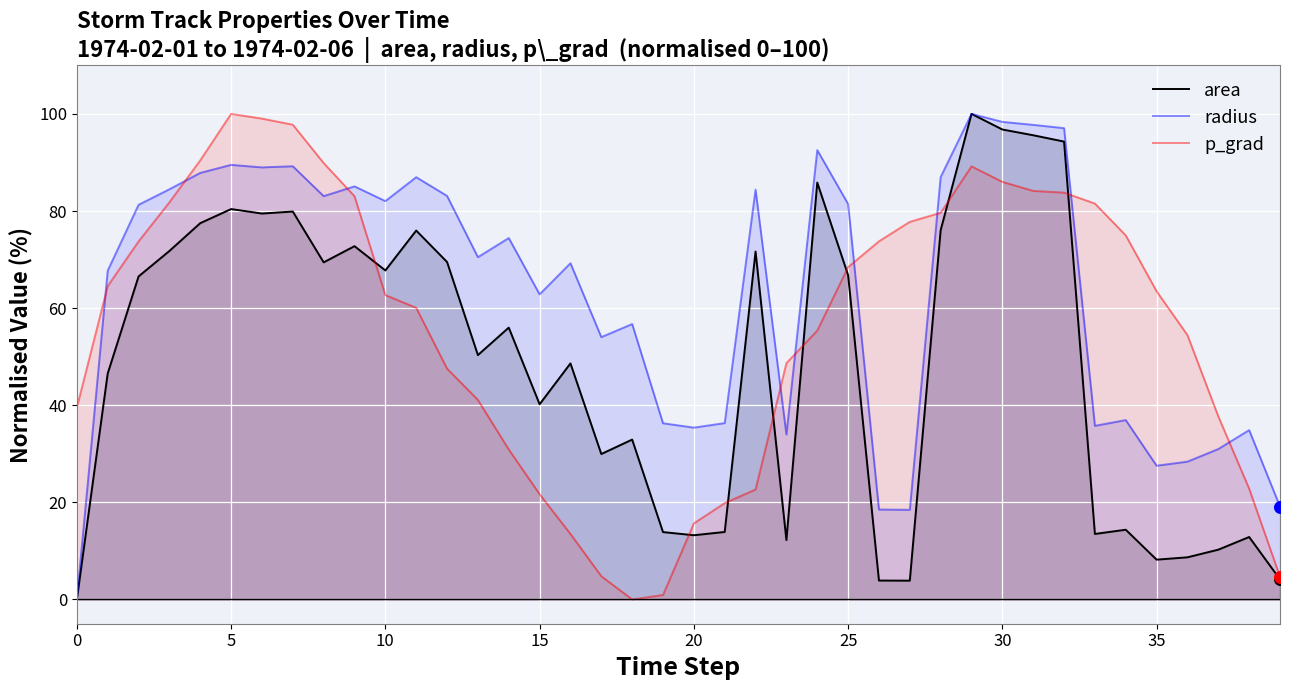

At which category is the sum across all series the highest?

29